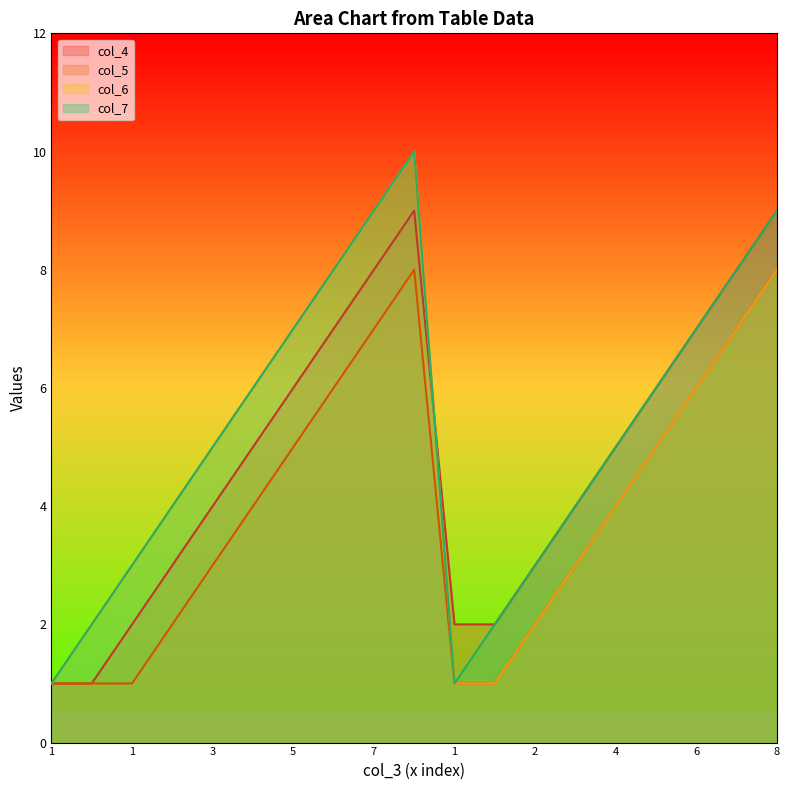

Which series has the largest range (max minus min)?

col_6